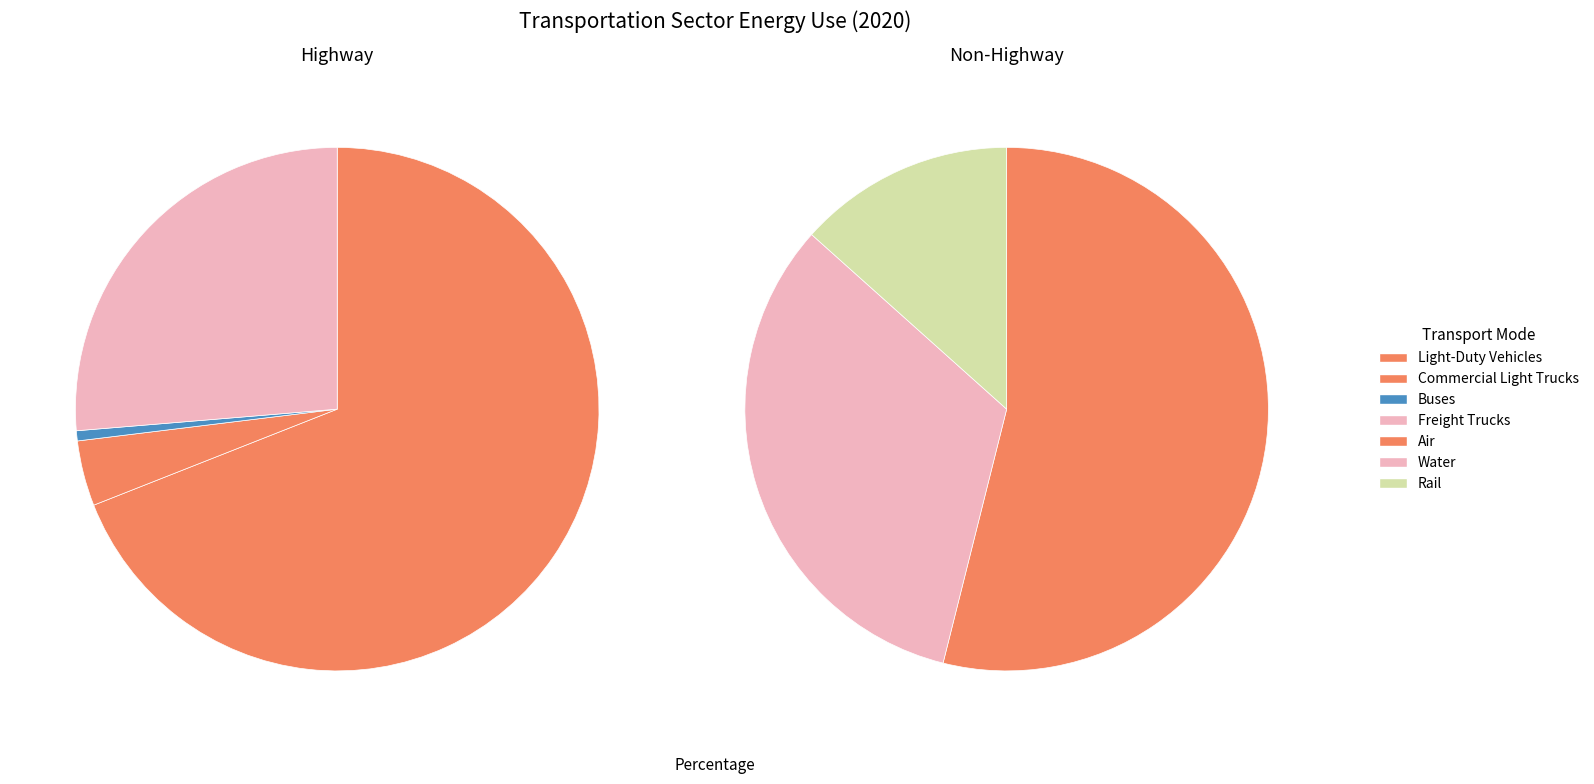

Do Air and Light-Duty Vehicles together represent more than half of the pie?

Yes